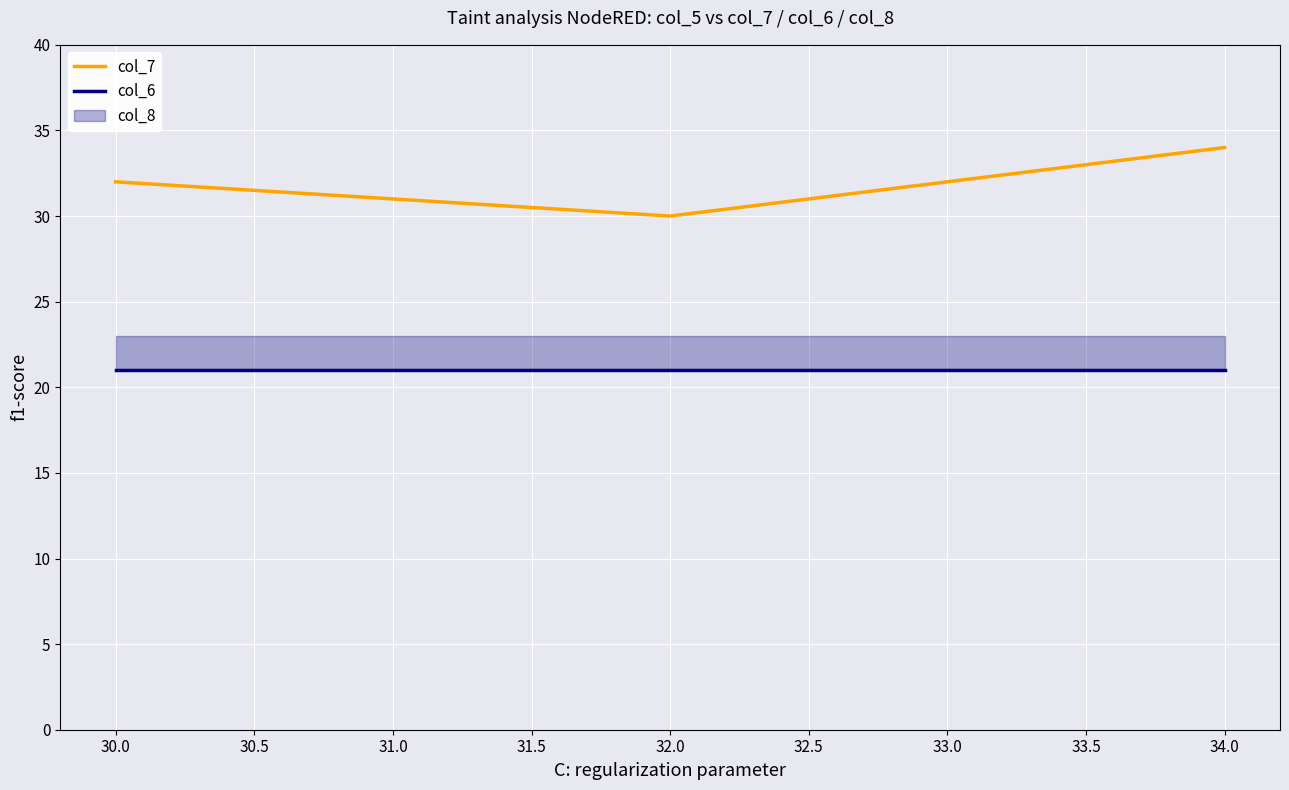

Which category has the highest value in the col_7 series?

34.0